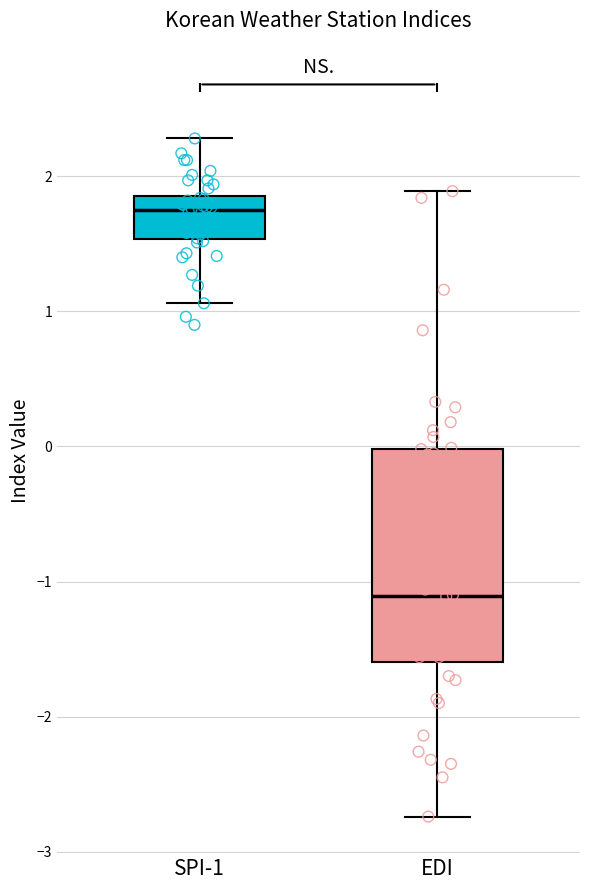

Which box has the highest median line?

SPI-1